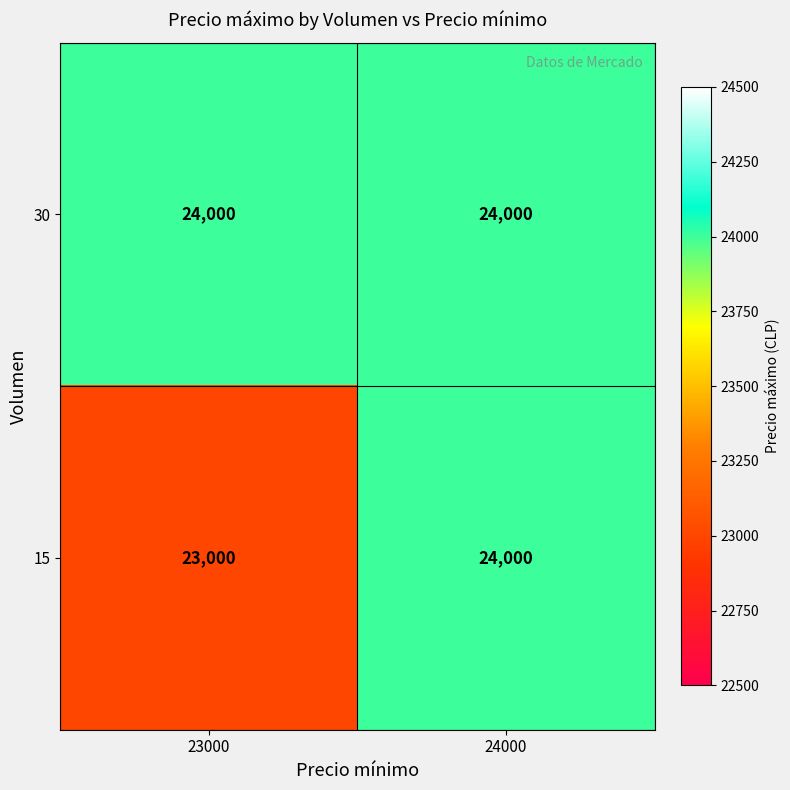

At which category does the chart reach its minimum across all series?

23000